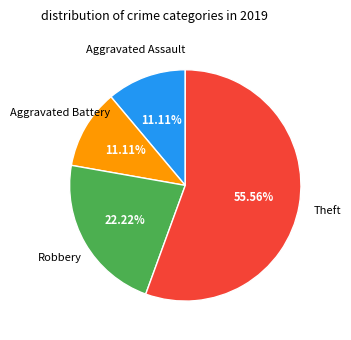

Does any single category account for the majority?

Yes